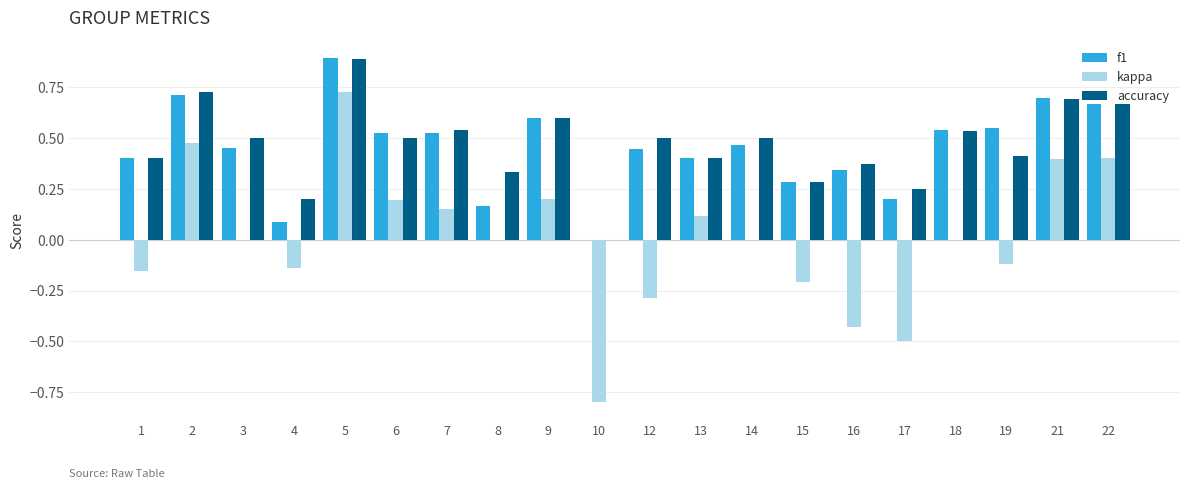

What is the total value across all series at 21?

1.8